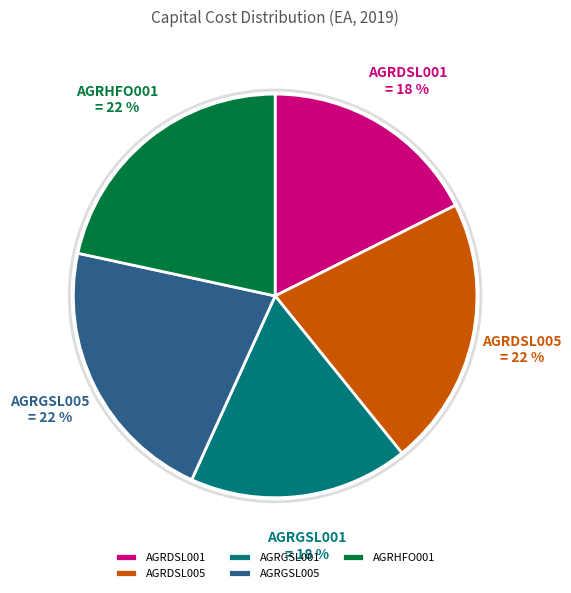

How many slices are in this pie chart?

5